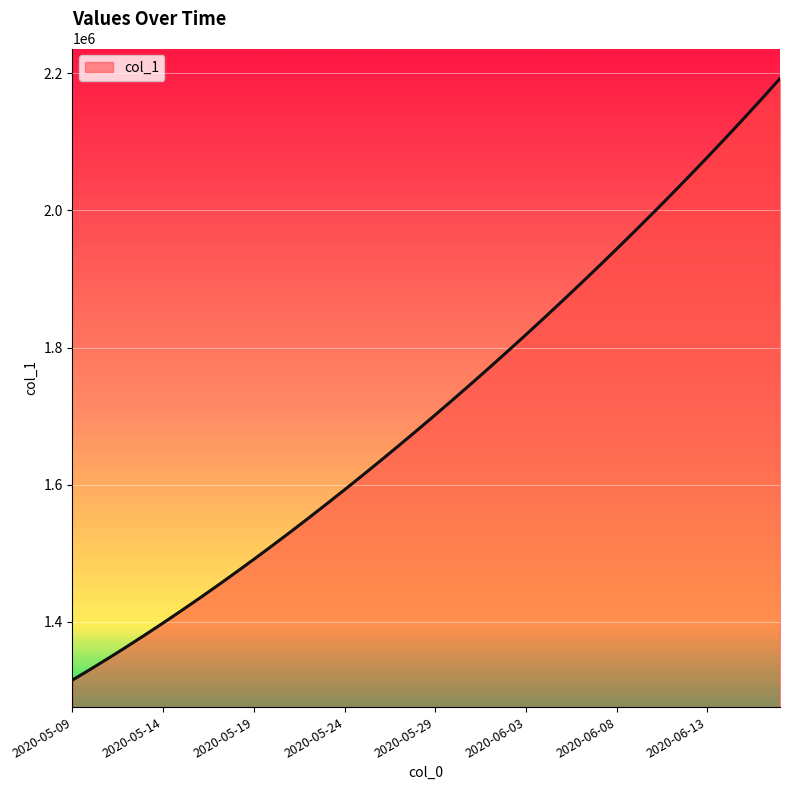

What is the maximum value shown in the chart?

2192214.0